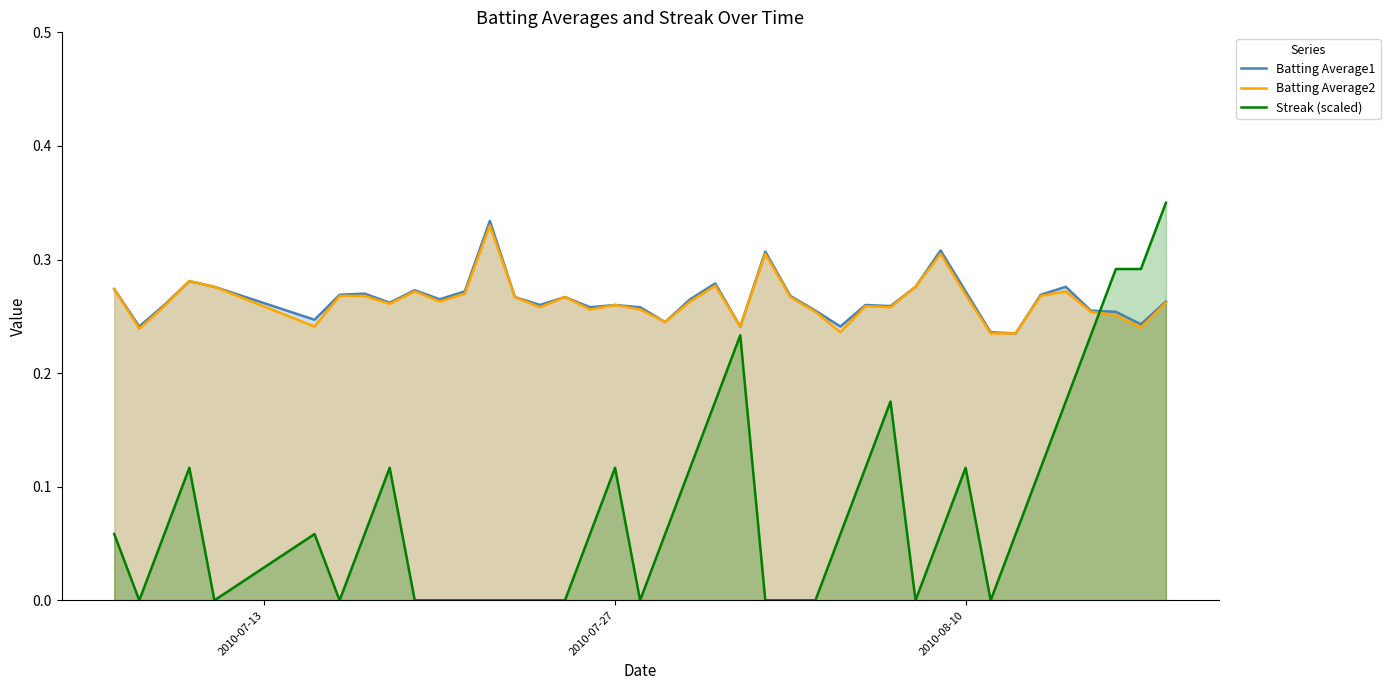

Which series has the largest range (max minus min)?

Streak (scaled)